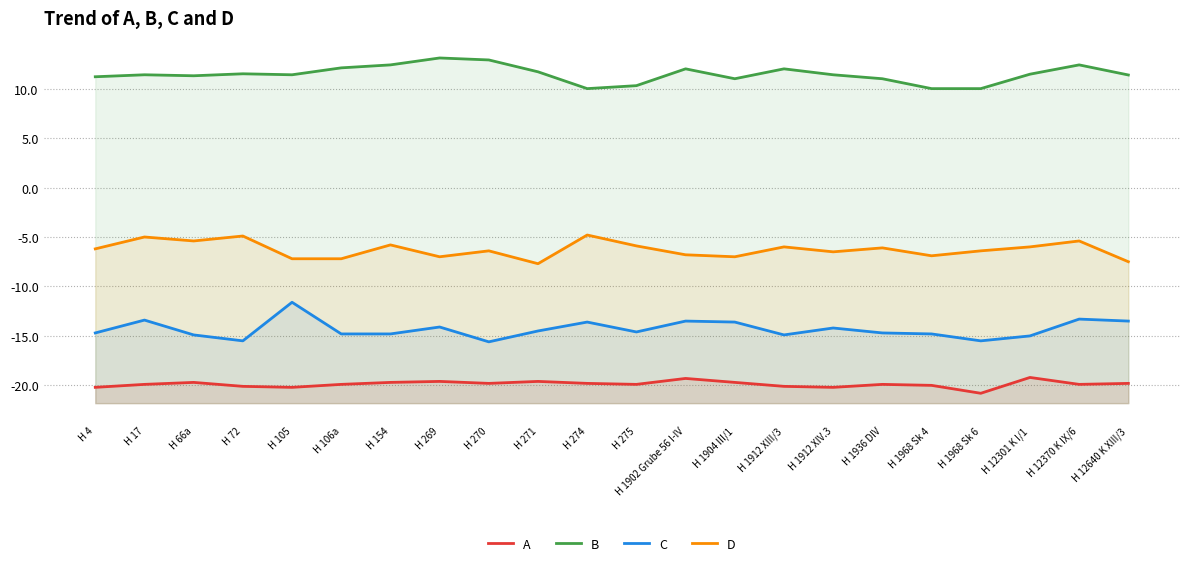

What is the value of the B point at the 18th from the left?

10.0